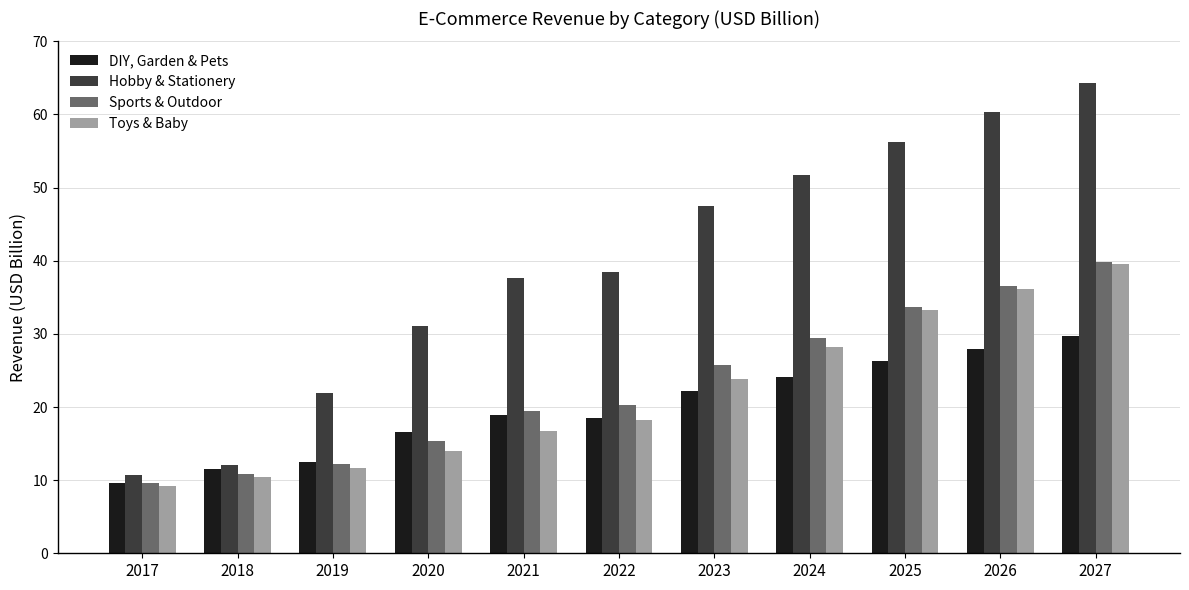

Which series changed the most between 2018 and 2019?

Hobby & Stationery